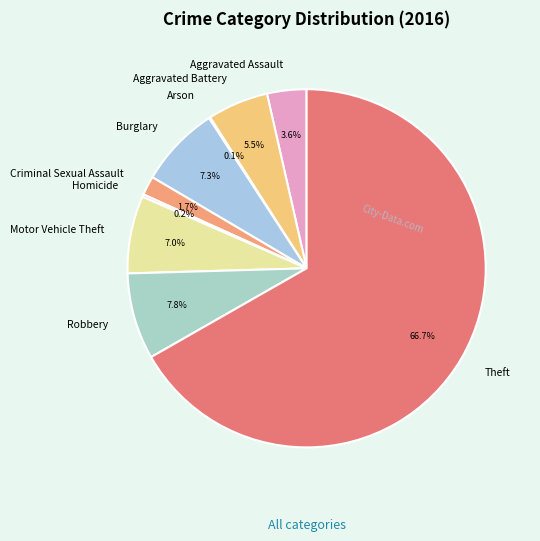

To the nearest percent, what portion does Criminal Sexual Assault represent?

2%